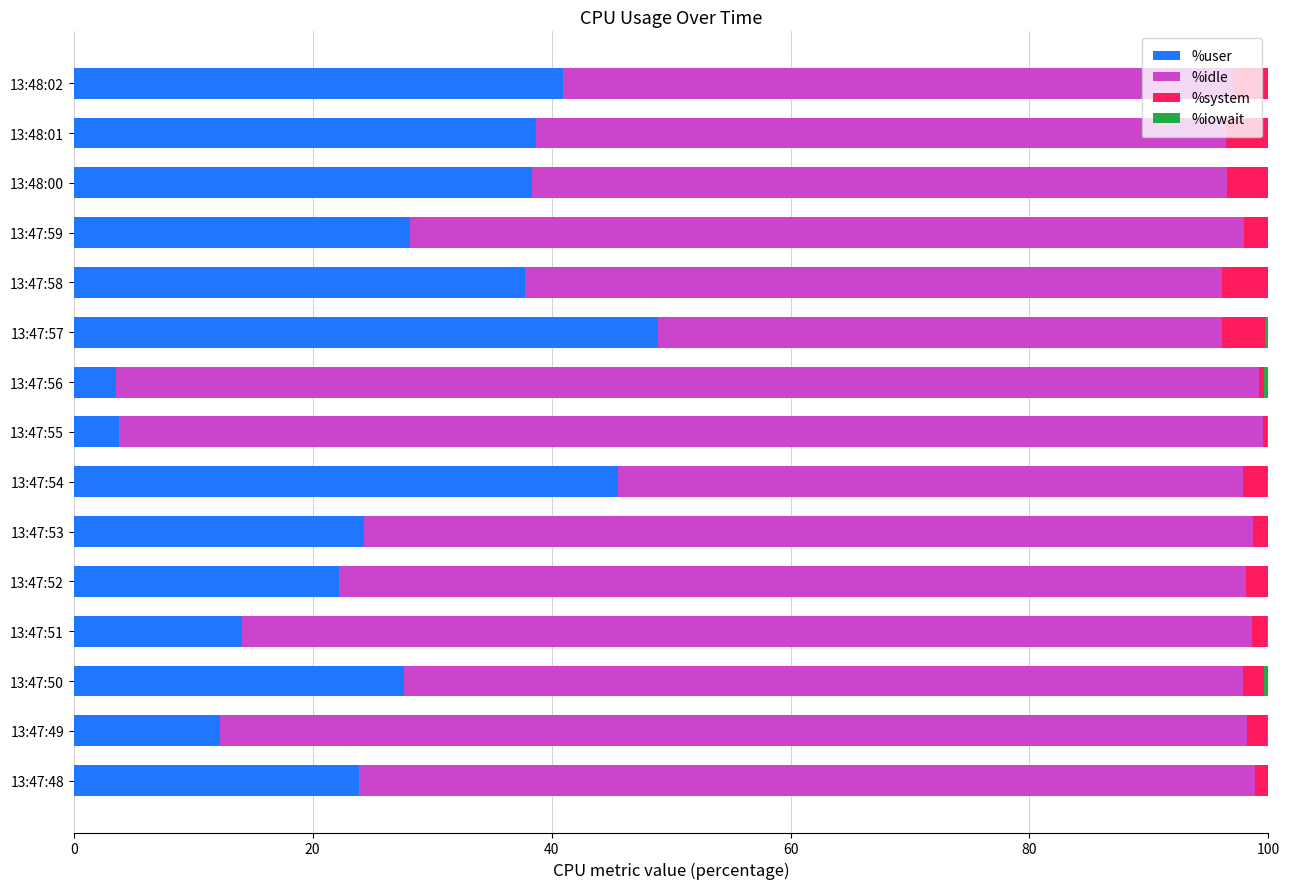

Which category has the highest value in the %user series?

13:47:57